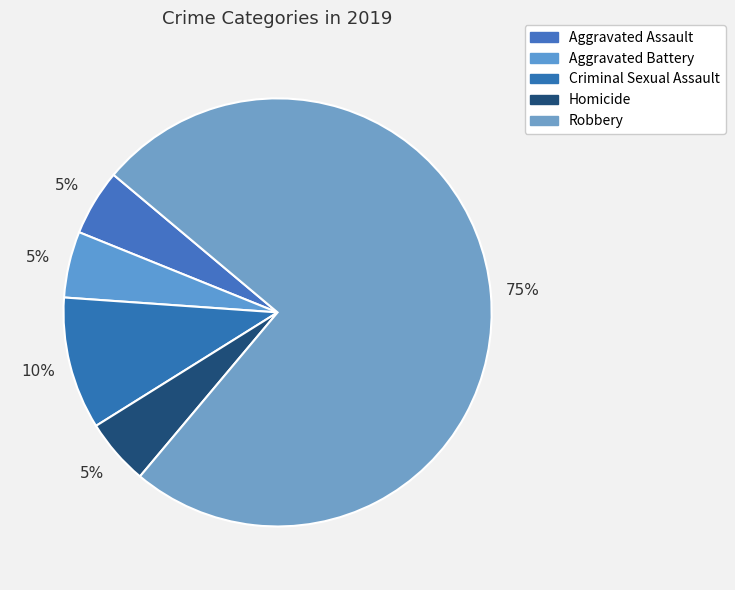

Does Criminal Sexual Assault represent more than half of the total?

No